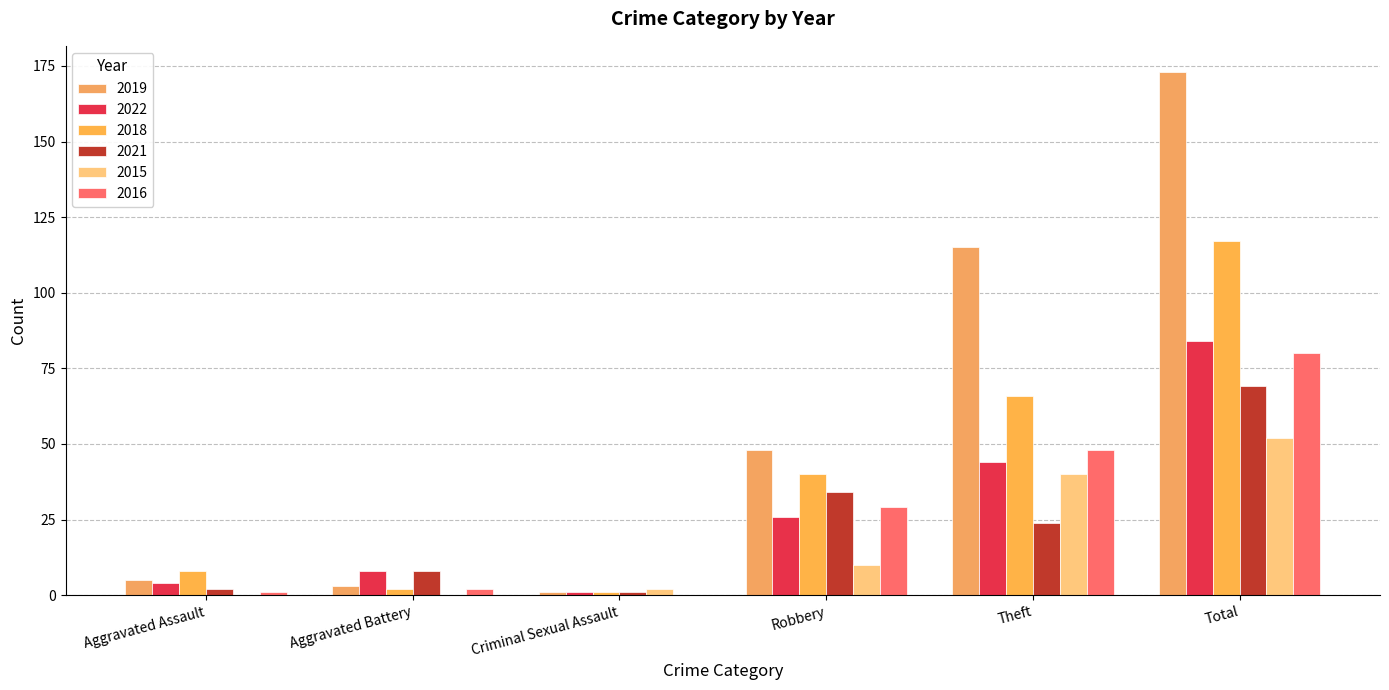

True or false: 2021 has a value of 24 at Theft.

True